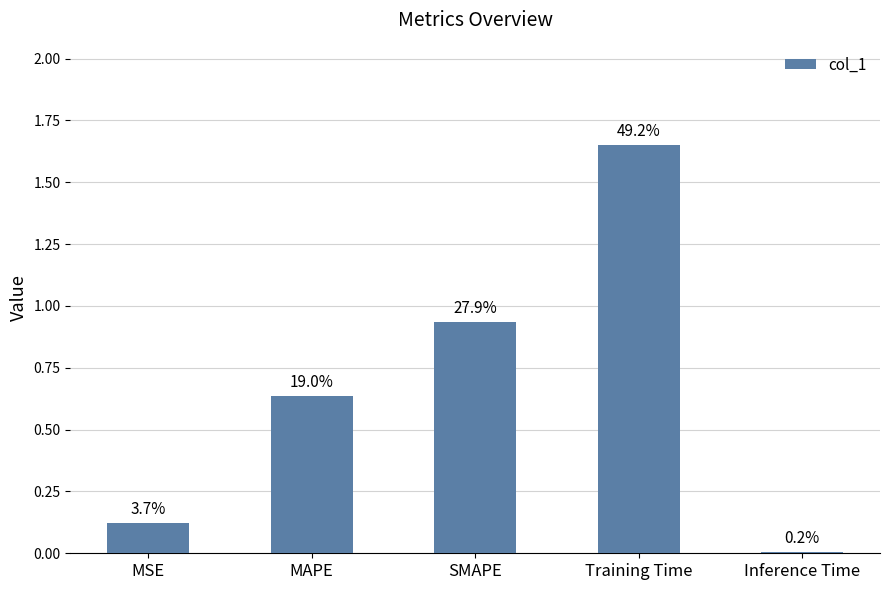

Is it true that the value at MAPE is 0.6?

True